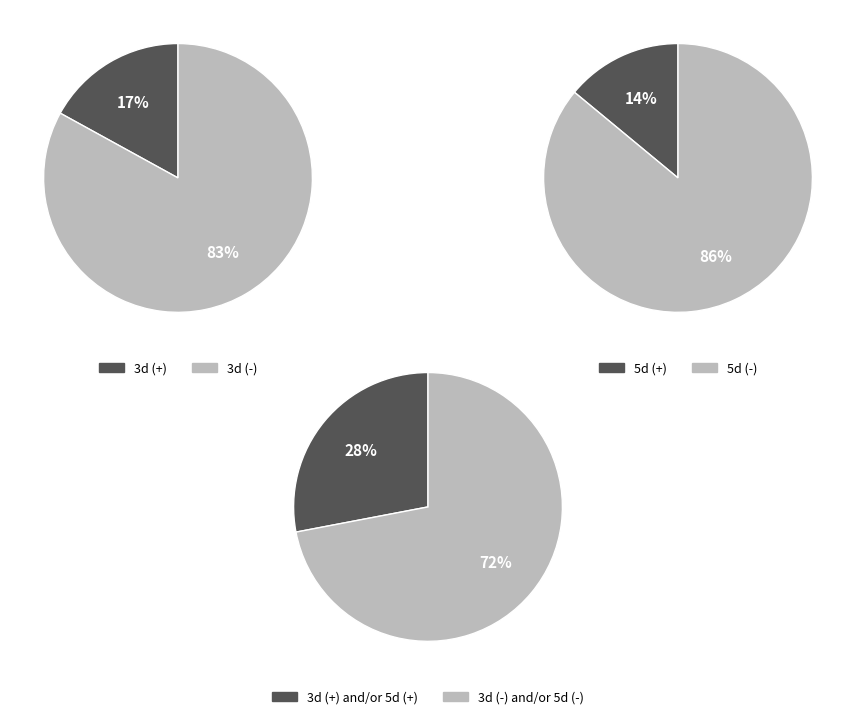

The 39 slice represents 12% of the pie. True or false?

False